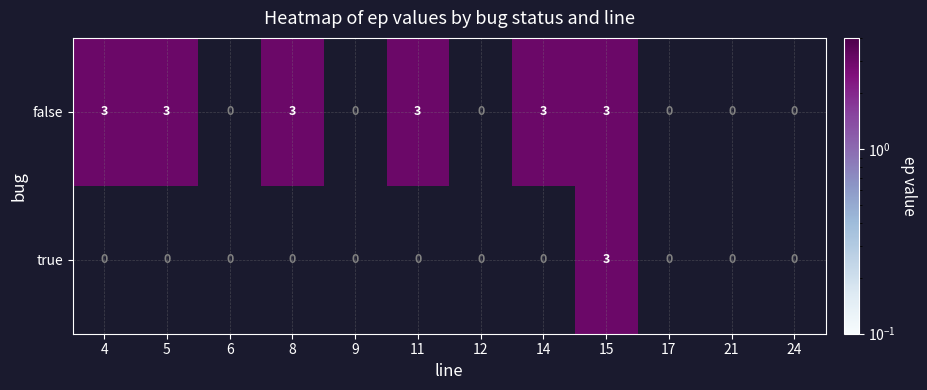

Rank the series by their average value, from lowest to highest.

true, false